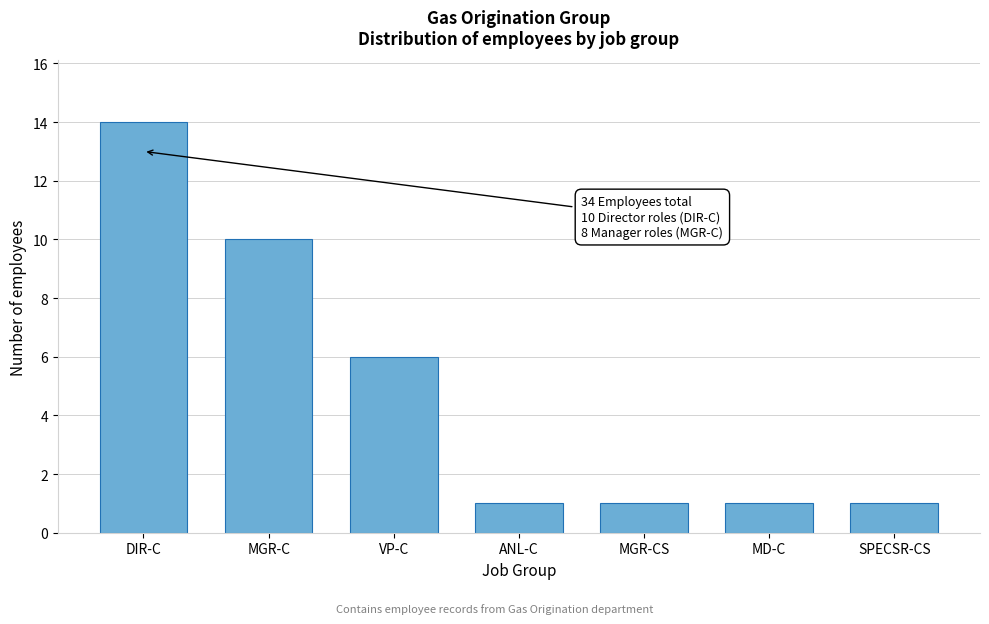

Reading right to left, extract all data points from this chart.

1	1	1	1	6	10	14